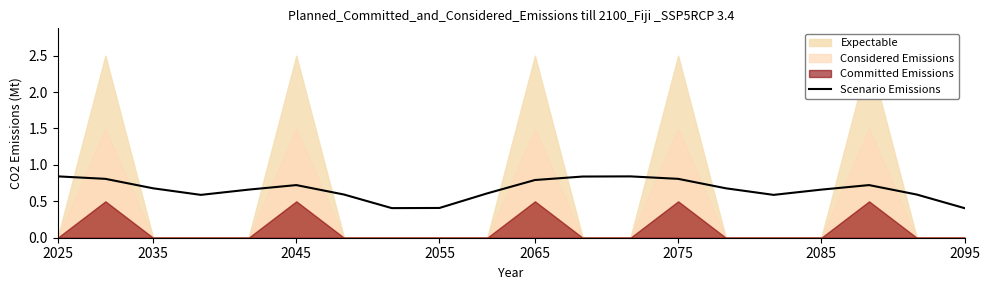

What is the sum of all values?

13.2